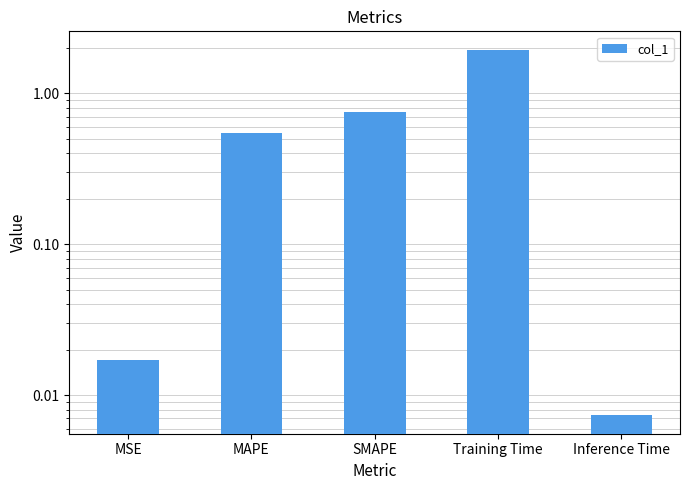

List the labels in order of value, smallest first.

Inference Time, MSE, MAPE, SMAPE, Training Time